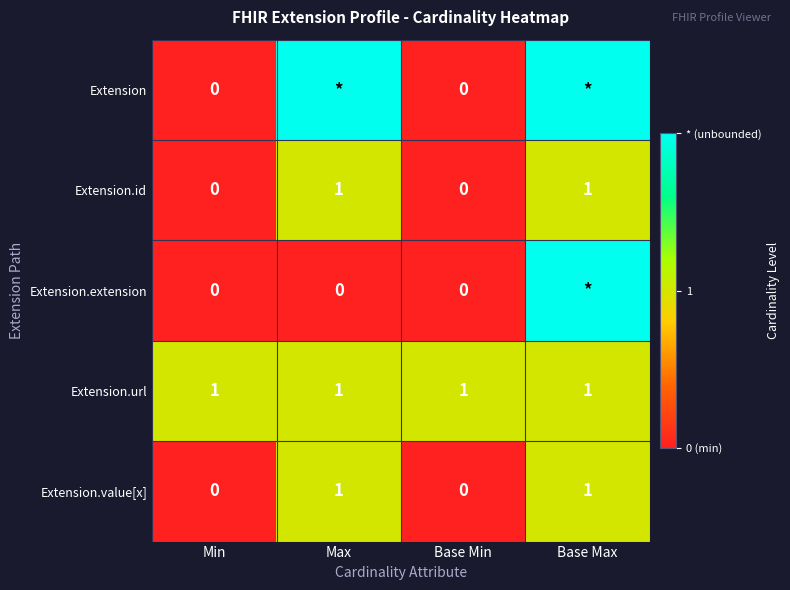

How many values in Extension.value[x] are above zero?

2